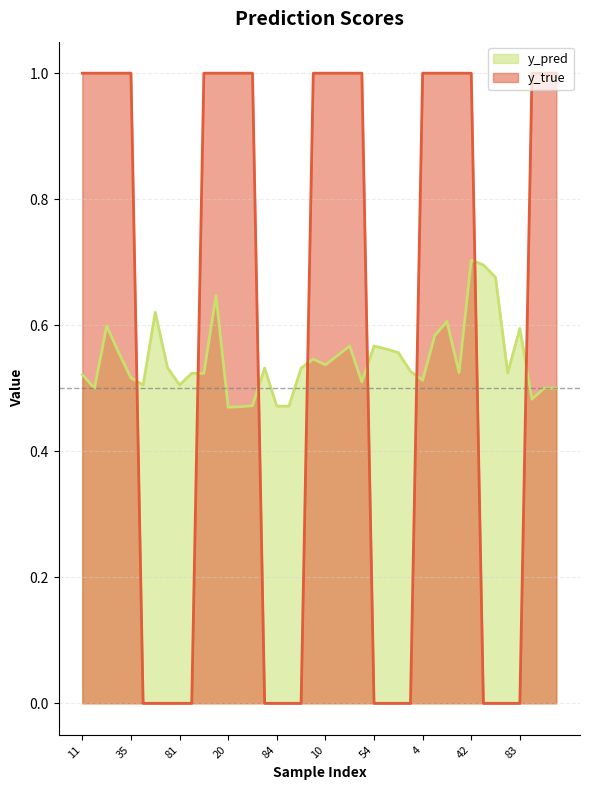

The value of y_true at 11 is 1.0. True or false?

True